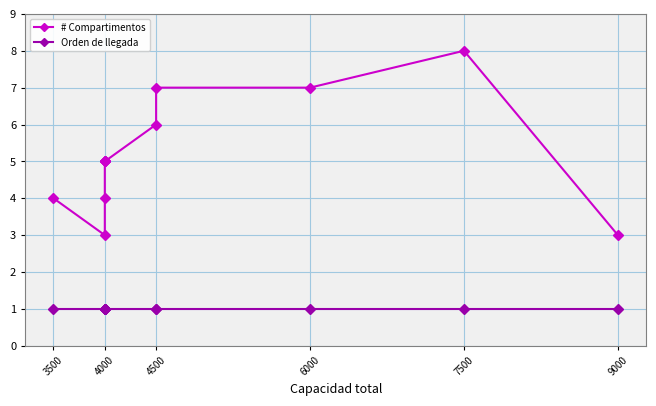

Which category has the lowest value across all series?

3500